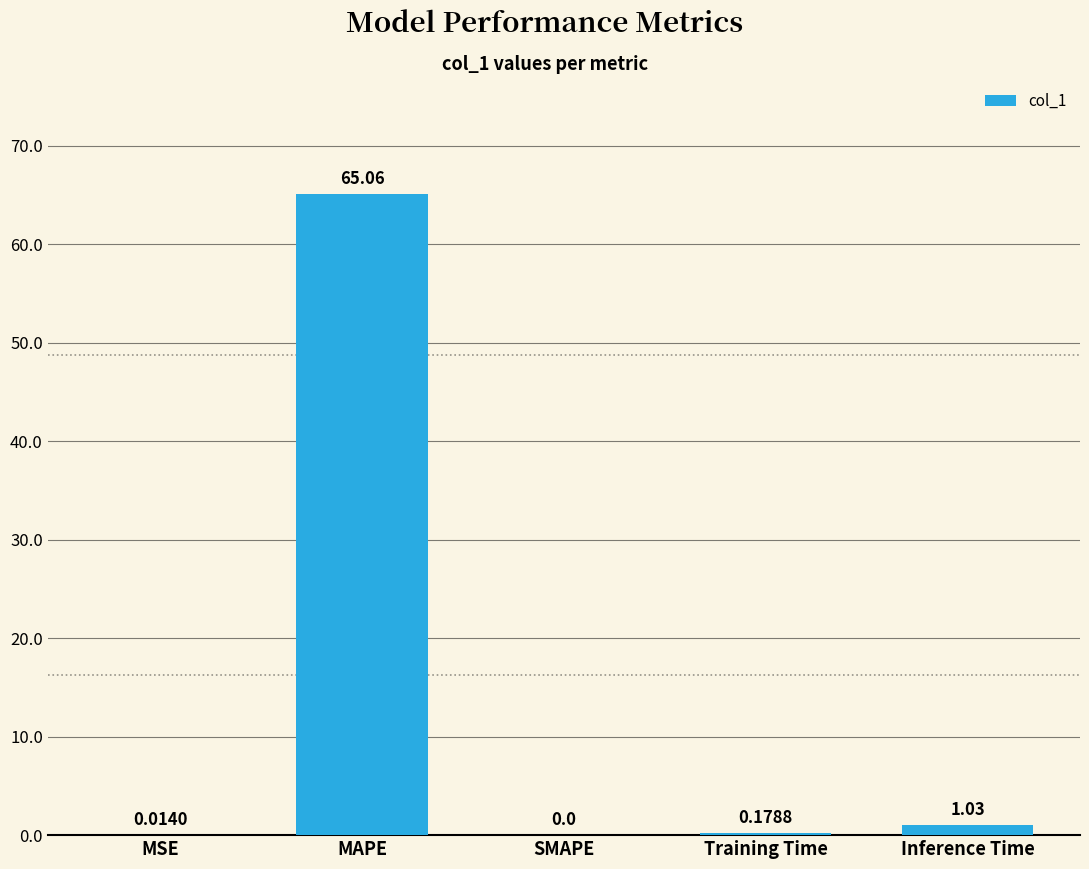

At which label is the value closest to 32?

Inference Time